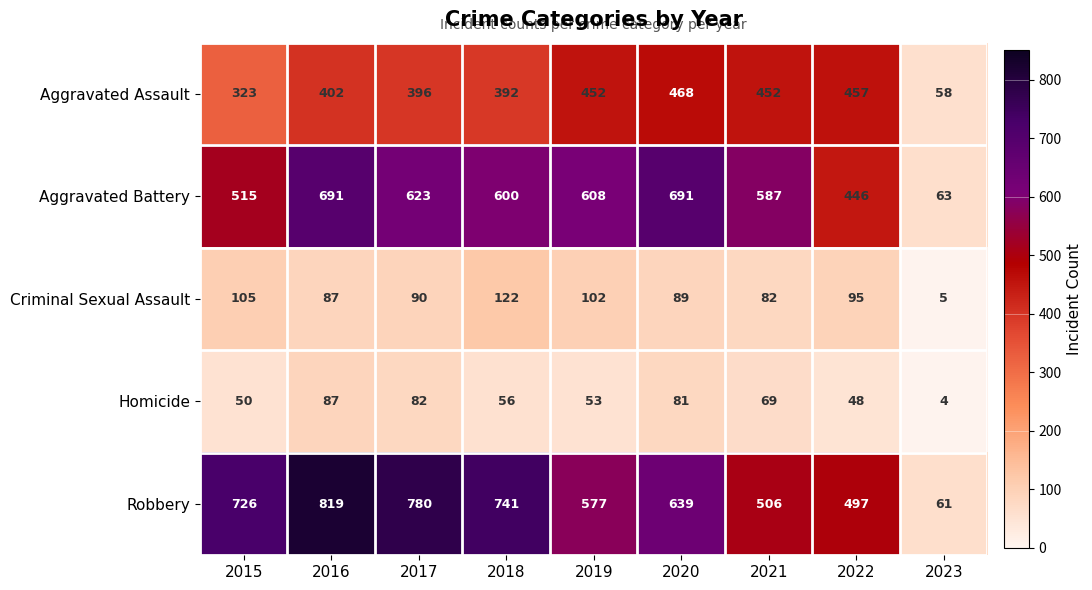

Rank the series by their maximum value, from lowest to highest.

Homicide, Criminal Sexual Assault, Aggravated Assault, Aggravated Battery, Robbery